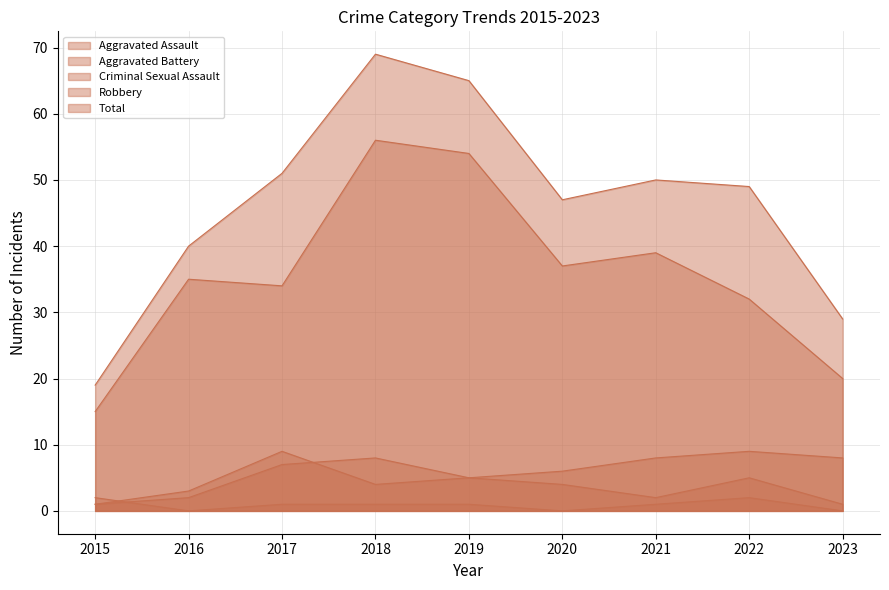

At which category does Aggravated Battery reach its first local valley?

2018